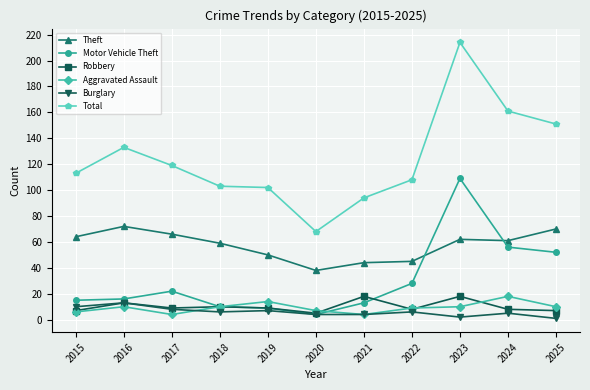

What is the maximum value shown in the chart?

214